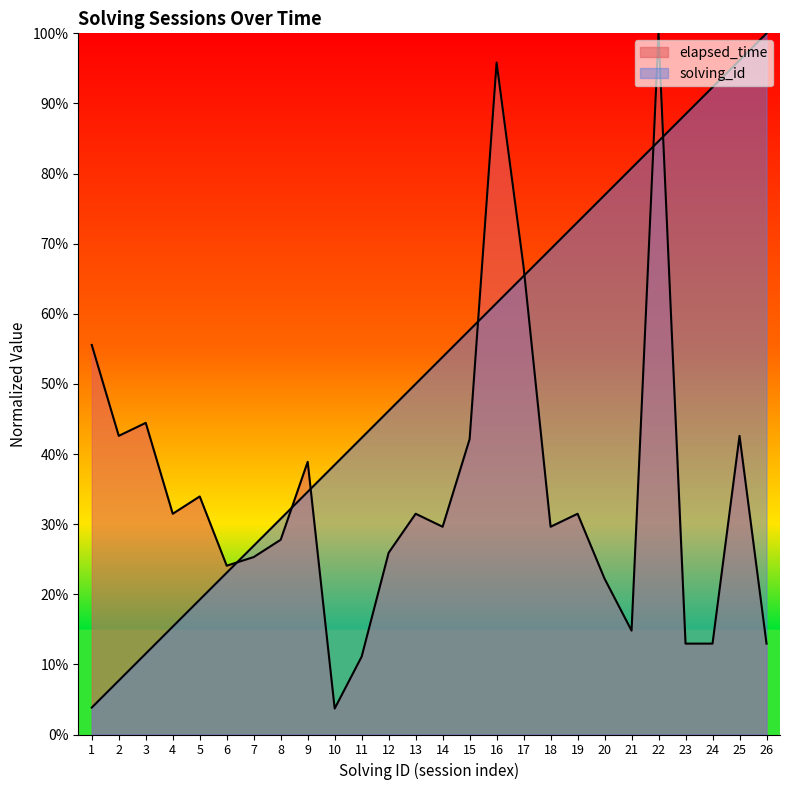

Reading right to left, what are all the values shown in this chart?

solving_id: 26=100.0	25=96.2	24=92.3	23=88.5	22=84.6	21=80.8	20=76.9	19=73.1	18=69.2	17=65.4	16=61.5	15=57.7	14=53.8	13=50.0	12=46.2	11=42.3	10=38.5	9=34.6	8=30.8	7=26.9	6=23.1	5=19.2	4=15.4	3=11.5	2=7.7	1=3.8
elapsed_time: 26=13.0	25=42.6	24=13.0	23=13.0	22=100.0	21=14.8	20=22.2	19=31.5	18=29.6	17=66.7	16=95.8	15=42.1	14=29.6	13=31.5	12=25.9	11=11.1	10=3.7	9=38.9	8=27.8	7=25.3	6=24.1	5=34.0	4=31.5	3=44.4	2=42.6	1=55.6